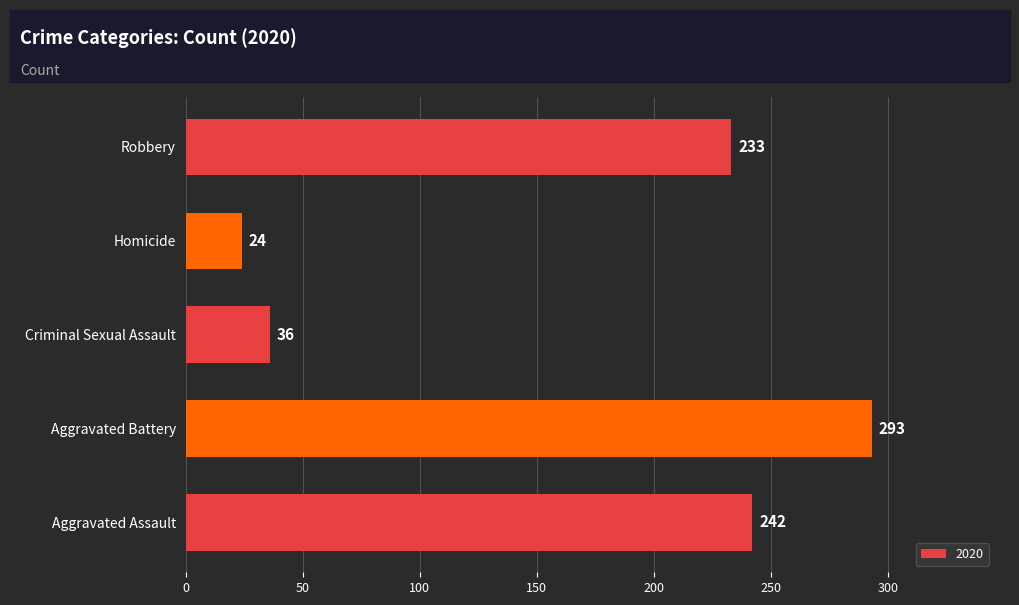

What value does the data have at Criminal Sexual Assault, to the nearest 50?

50